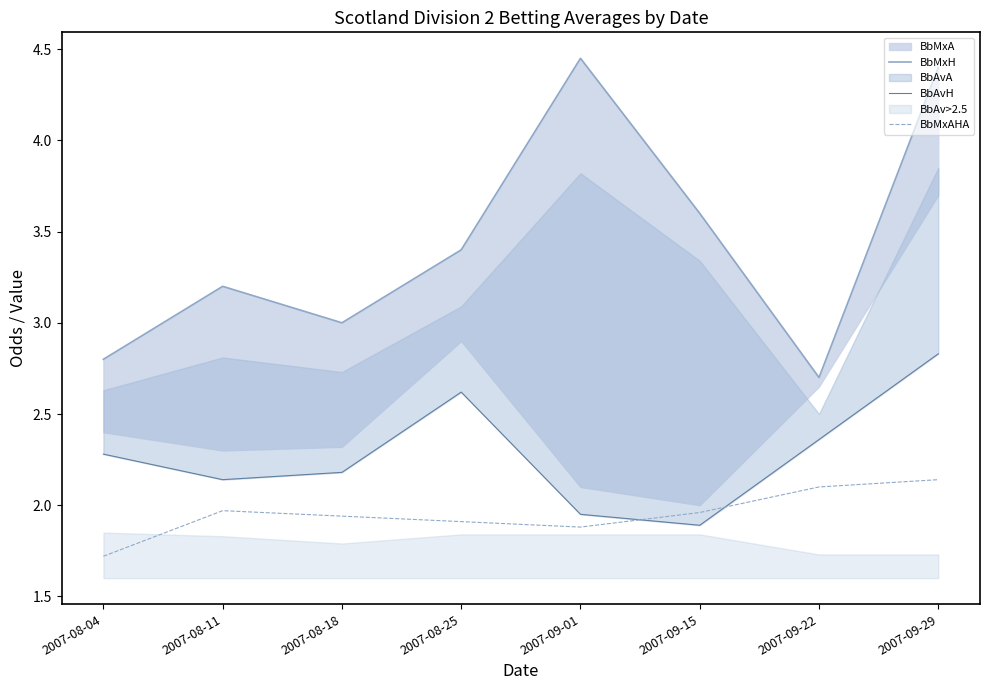

Rank the series by their average value, from lowest to highest.

BbMxAHA, BbAvH, BbMxH